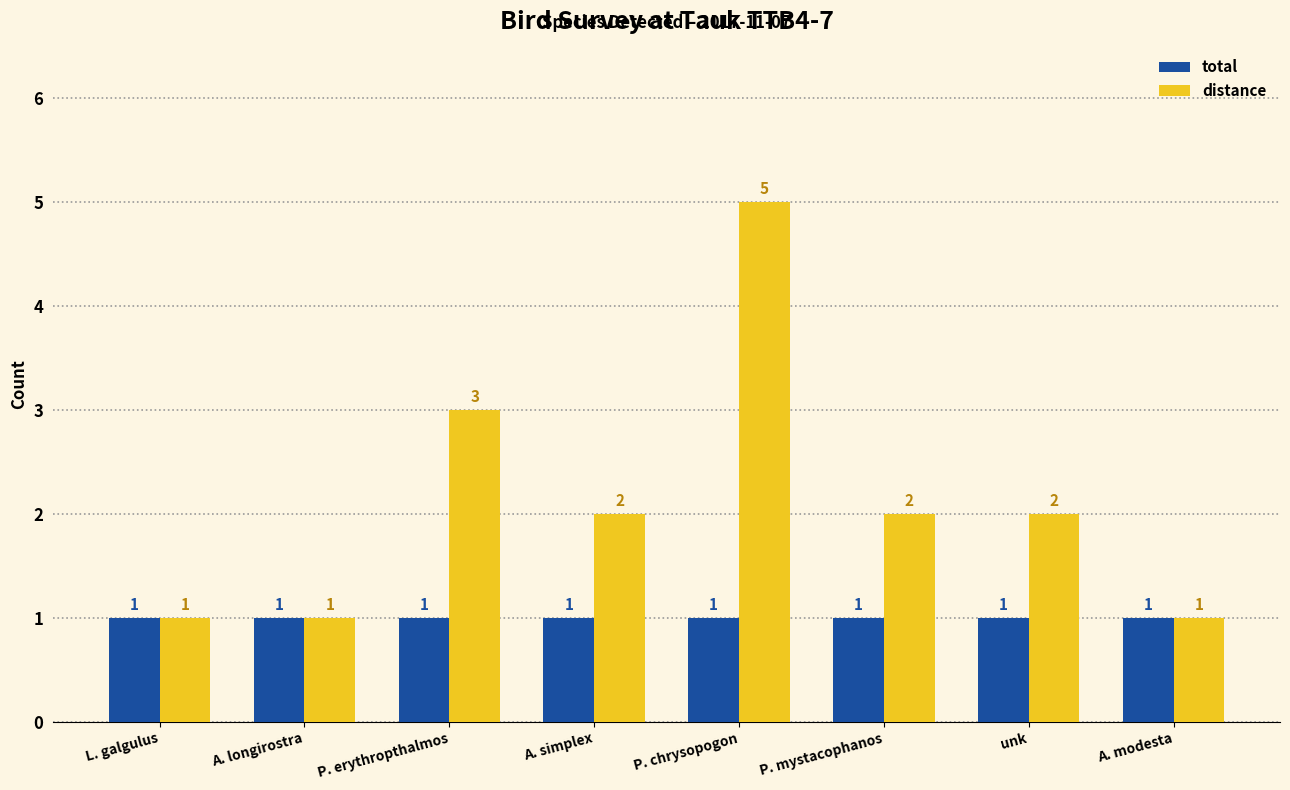

What is the approximate value of distance at A. modesta?

1